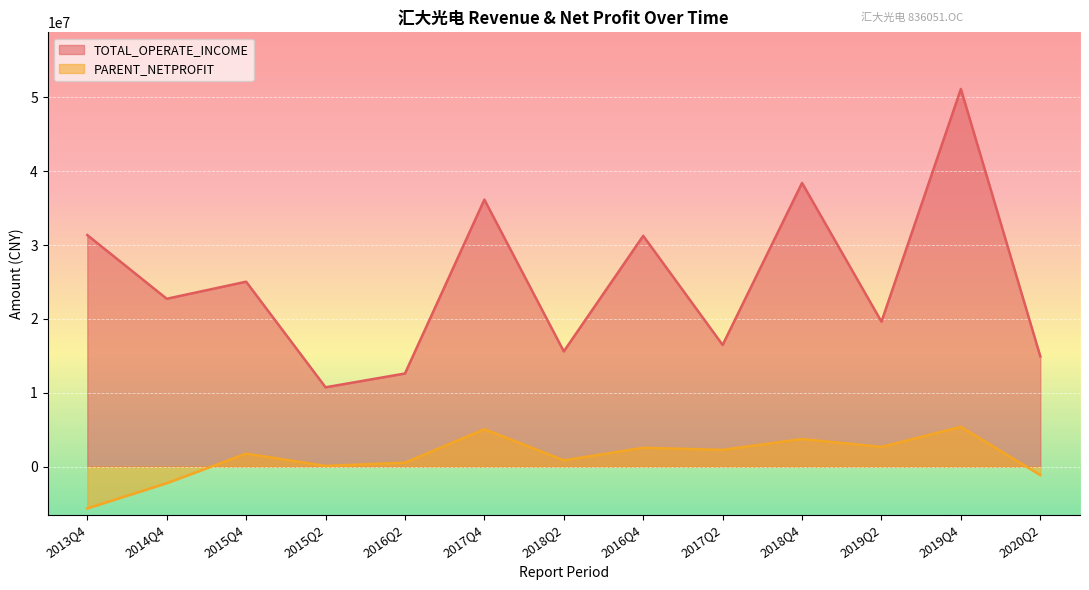

Read the PARENT_NETPROFIT value at 2014Q4.

-2259048.5